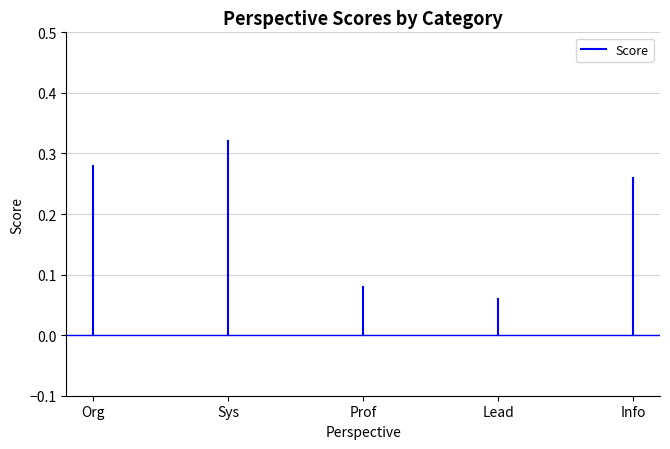

What is the value of the 2nd point from the left?

0.3